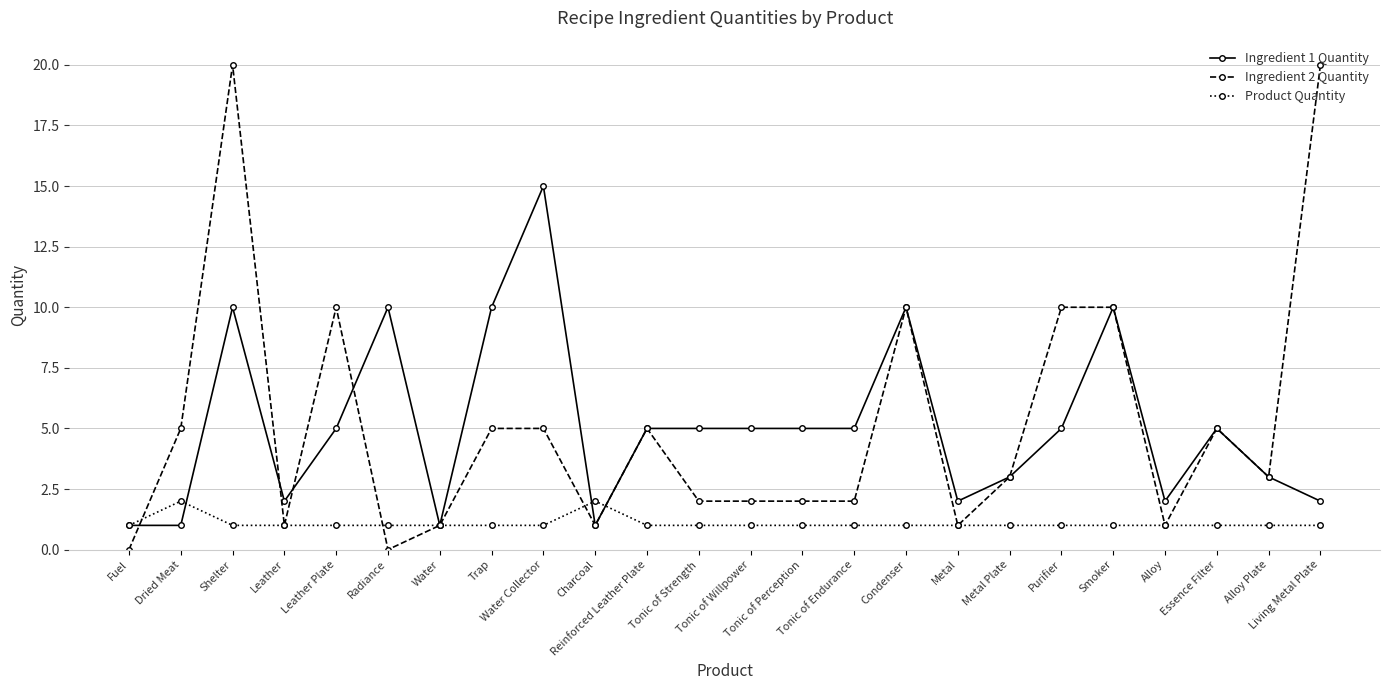

Is it true that Ingredient 1 Quantity equals 7 at Tonic of Strength?

False